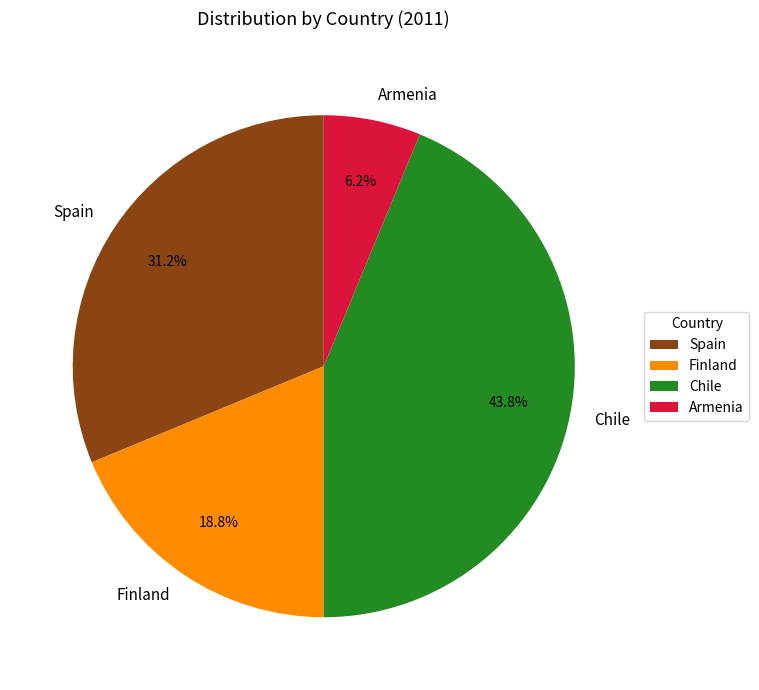

How many slices are in this pie chart?

4